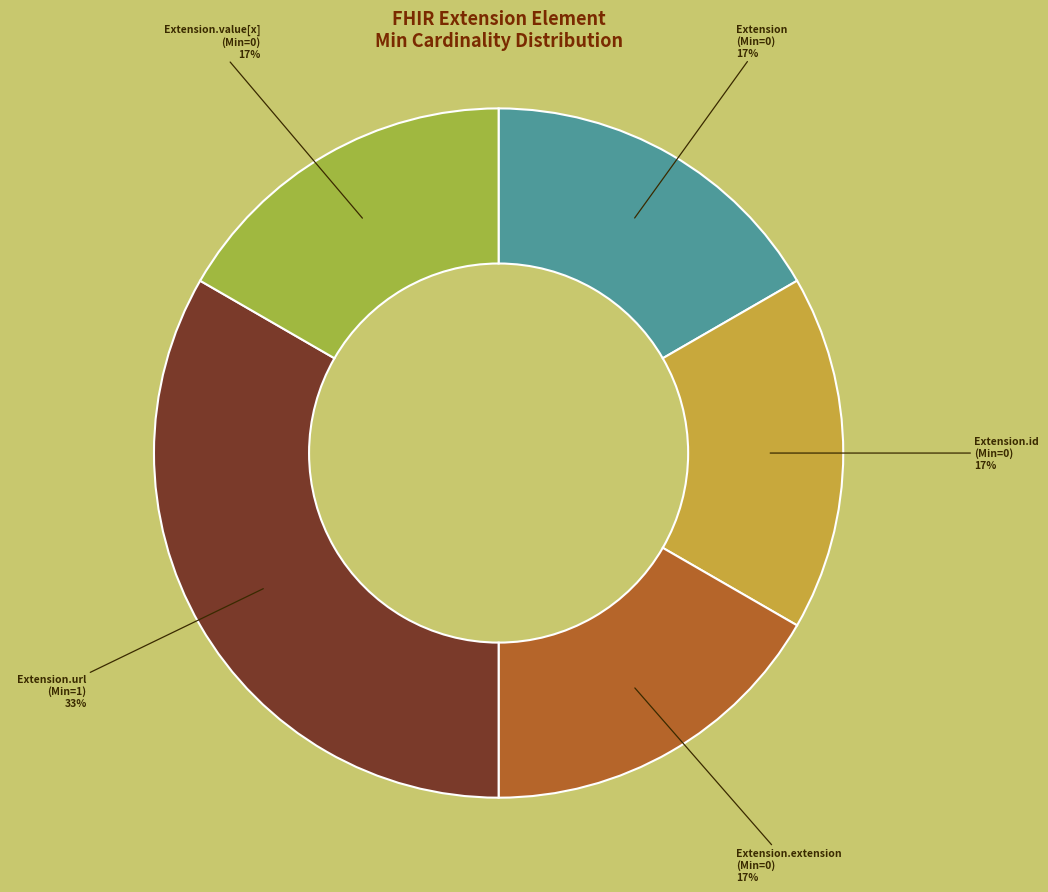

To the nearest percent, what is the average slice percentage?

20%